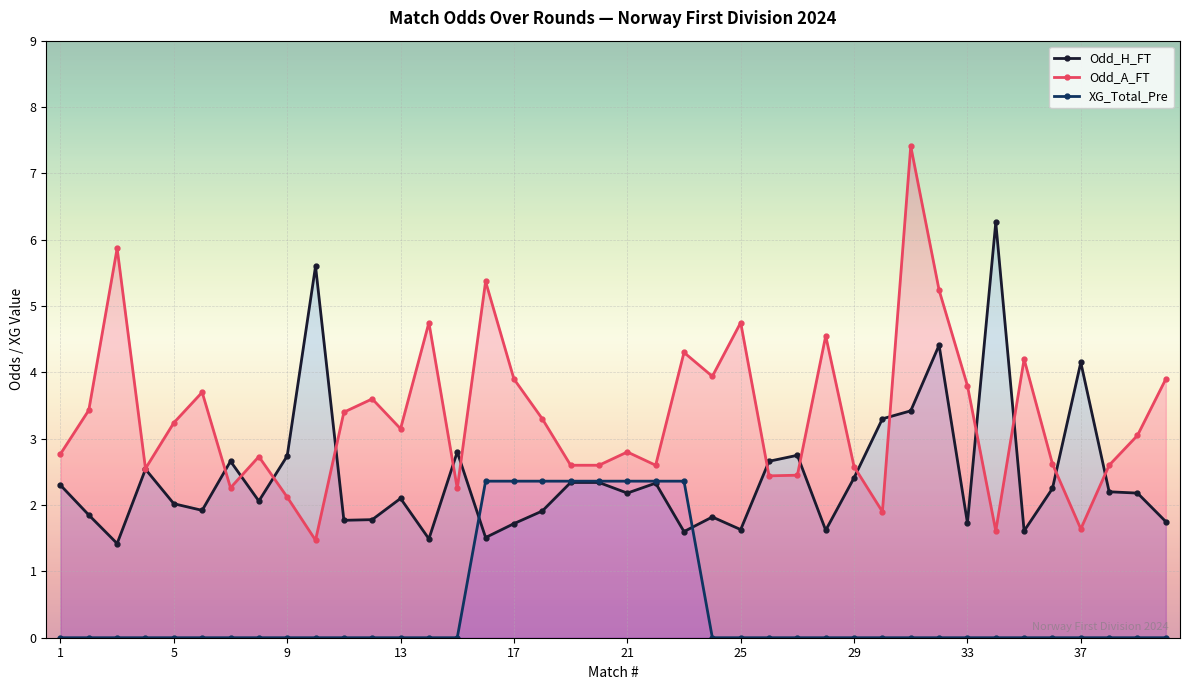

At 33, list the series in order from smallest to largest.

XG_Total_Pre, Odd_H_FT, Odd_A_FT